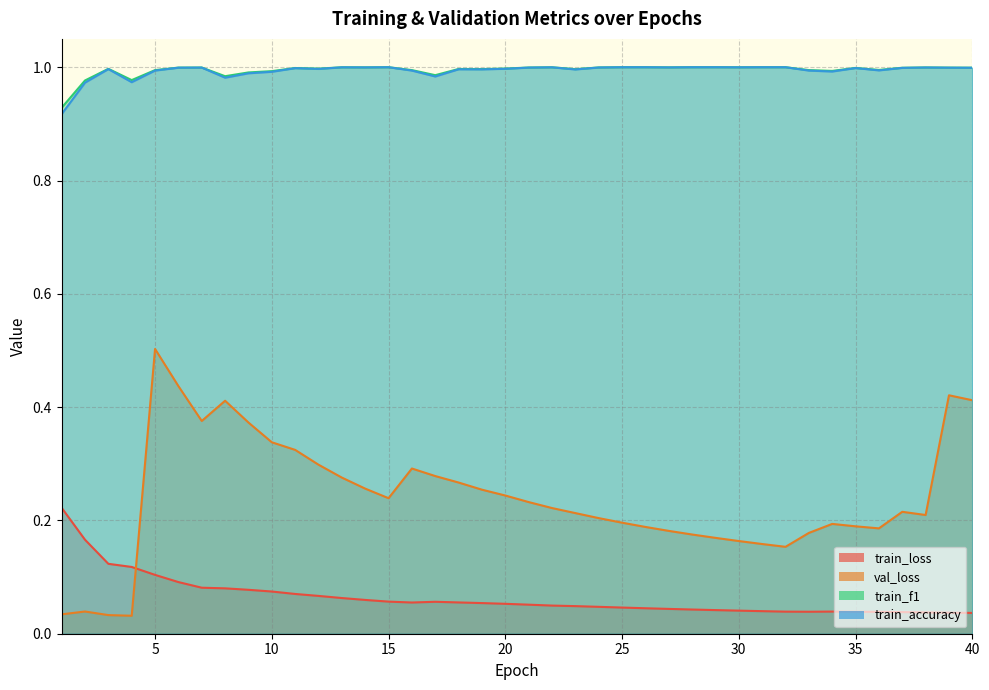

True or false: train_f1 has more than 2 points higher than both neighbors.

True